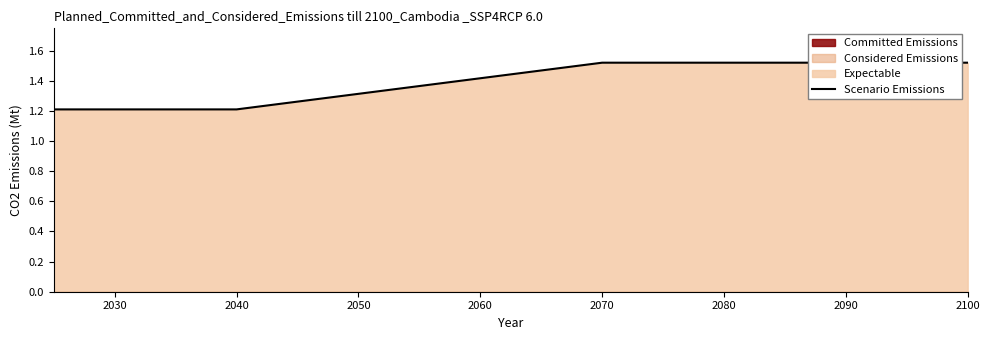

Is it true that Scenario Emissions equals 1.2 at 2040?

True